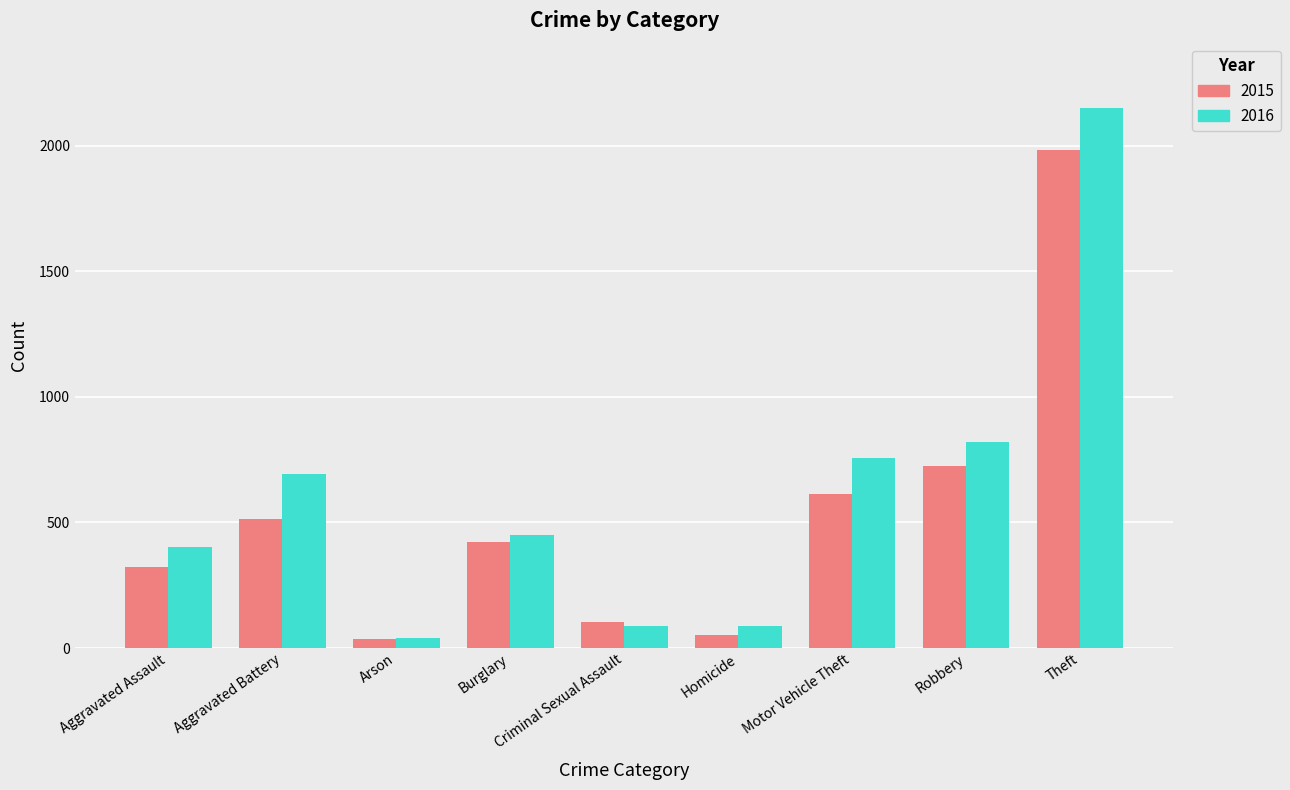

List the series in order of their peak value, highest first.

2016, 2015